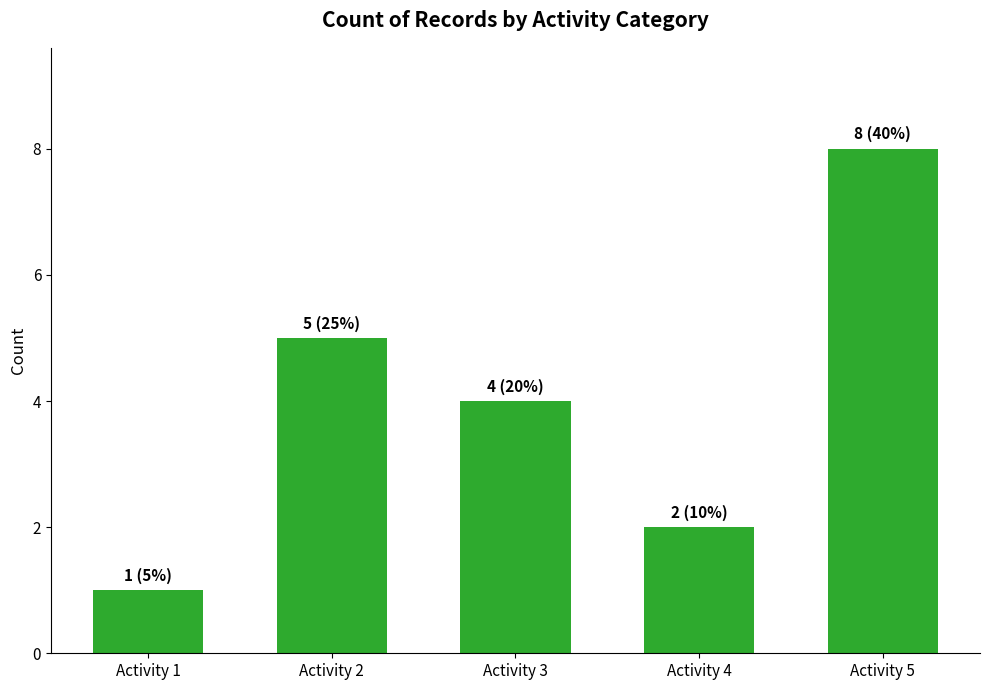

True or false: the data shows 2 at Activity 4.

True